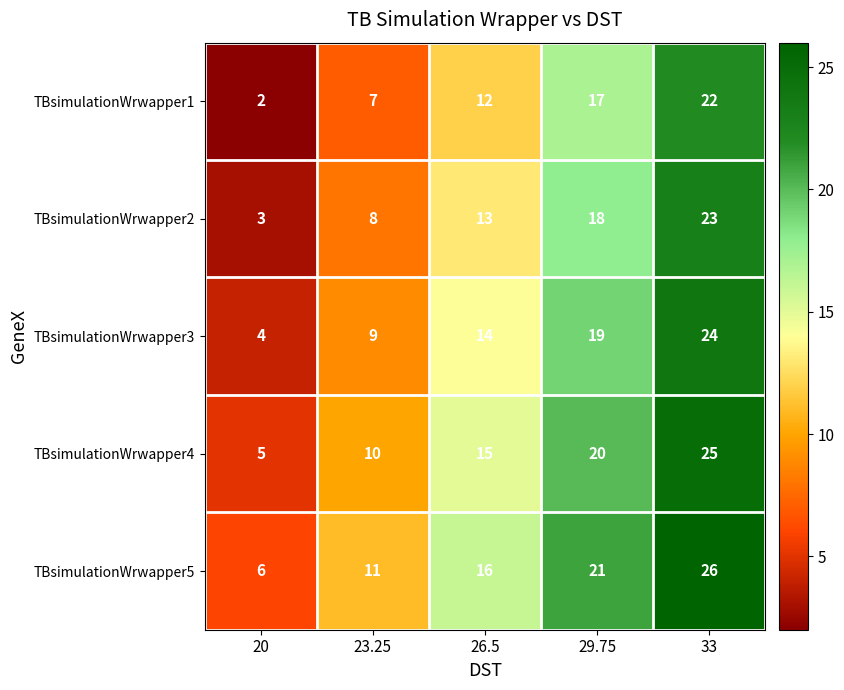

Rank the series by their average value, from lowest to highest.

TBsimulationWrwapper1, TBsimulationWrwapper2, TBsimulationWrwapper3, TBsimulationWrwapper4, TBsimulationWrwapper5